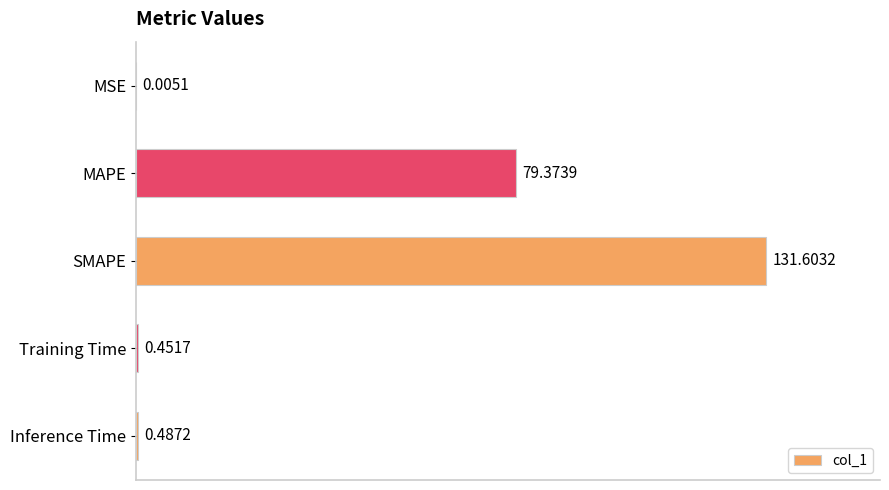

What is the change in value from MAPE to SMAPE?

+52.2